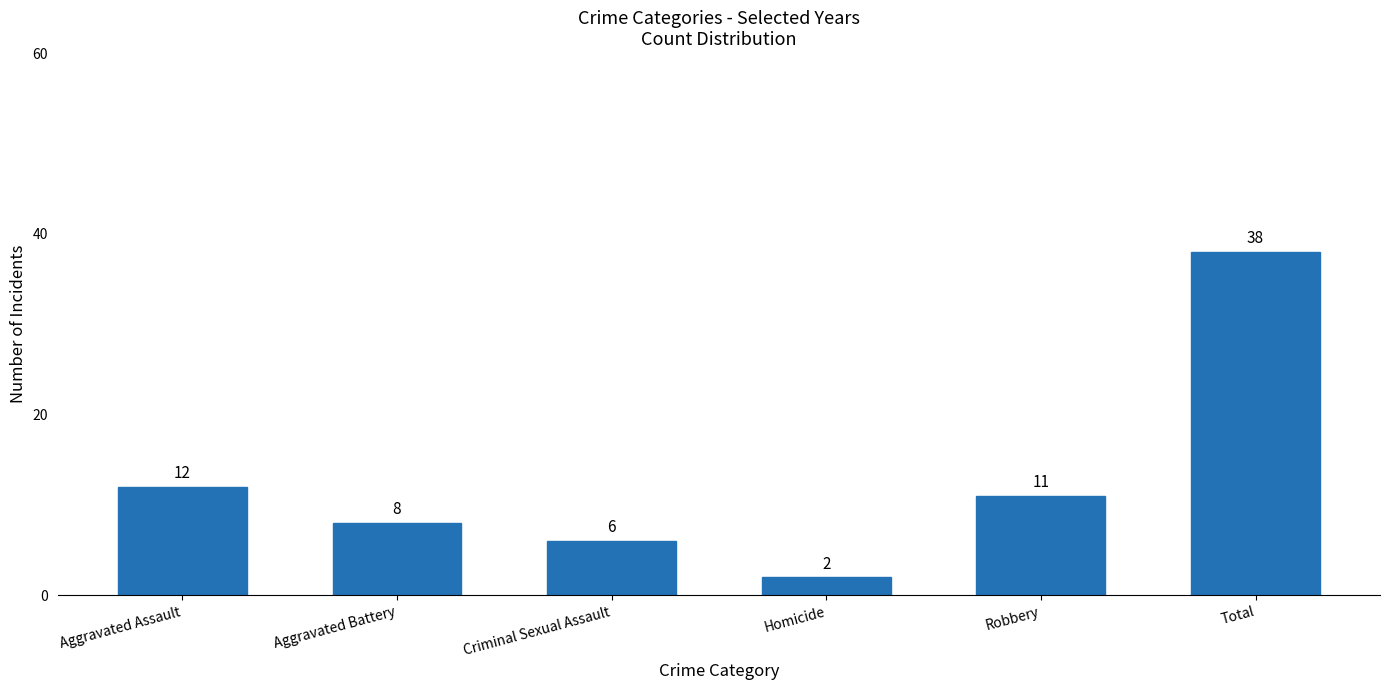

Does the chart contain any negative values?

No